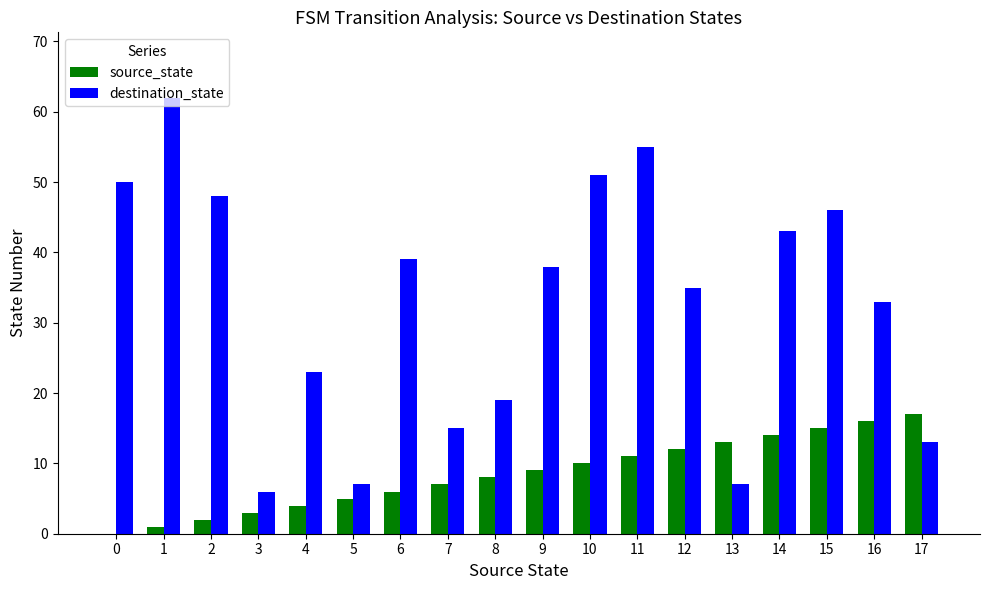

Is it true that destination_state equals 11 at 3?

False